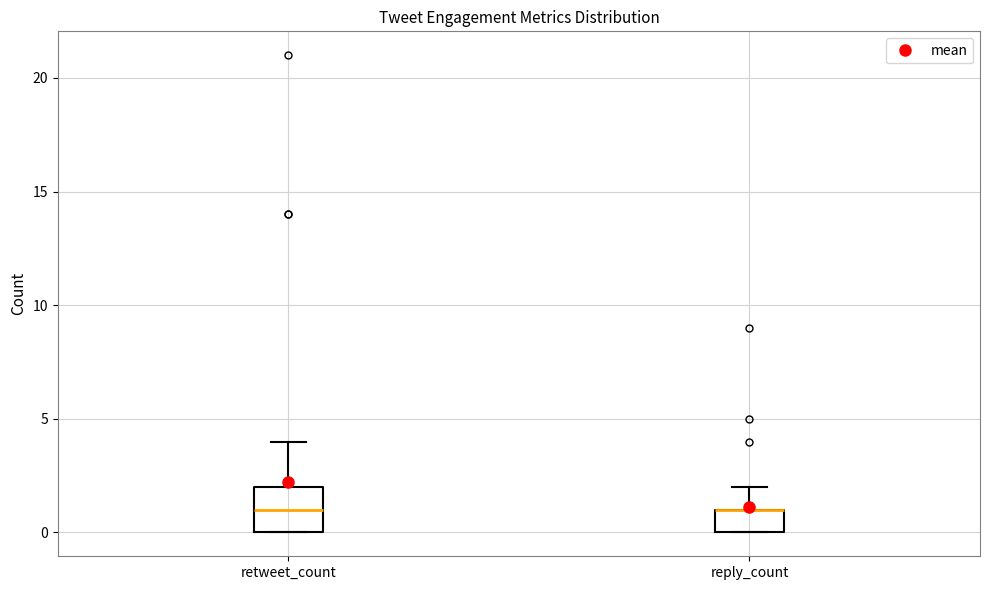

Which box is the tallest, from its lower edge to its upper edge?

retweet_count